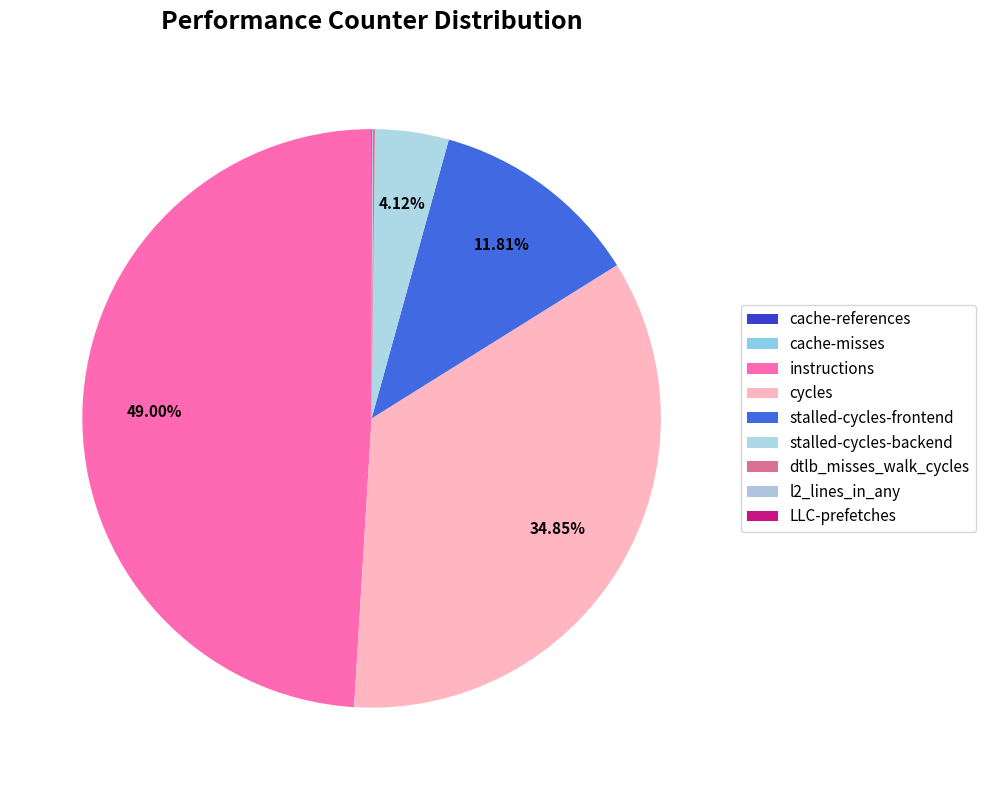

What portion of the pie excludes cache-misses?

100.0%